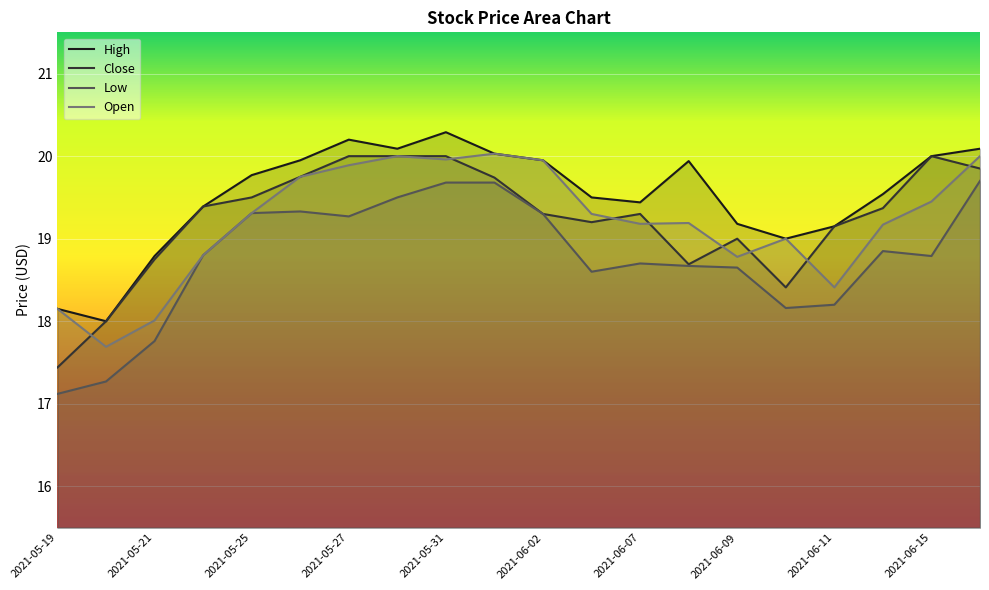

The High series shows 13.3 at 2021-05-28. True or false?

False